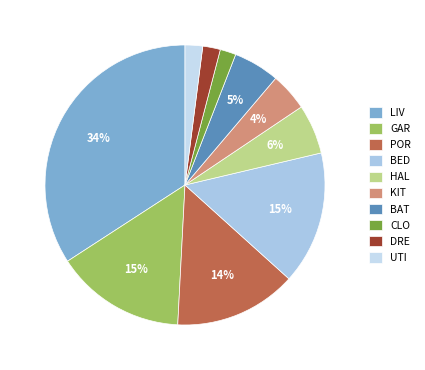

How many segments does this pie chart have?

10